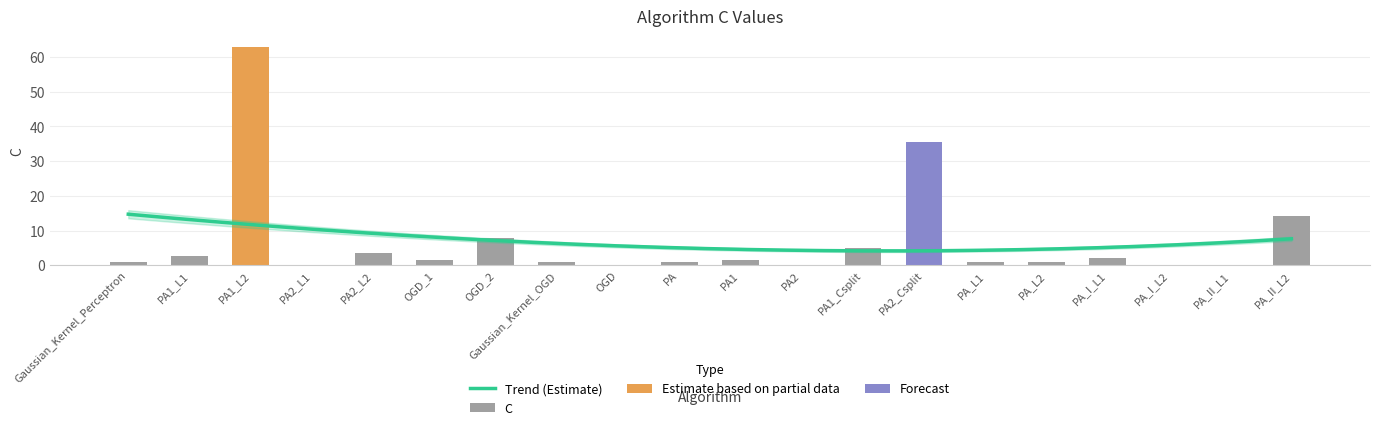

What is the label of the 9th bar from the right?

PA2